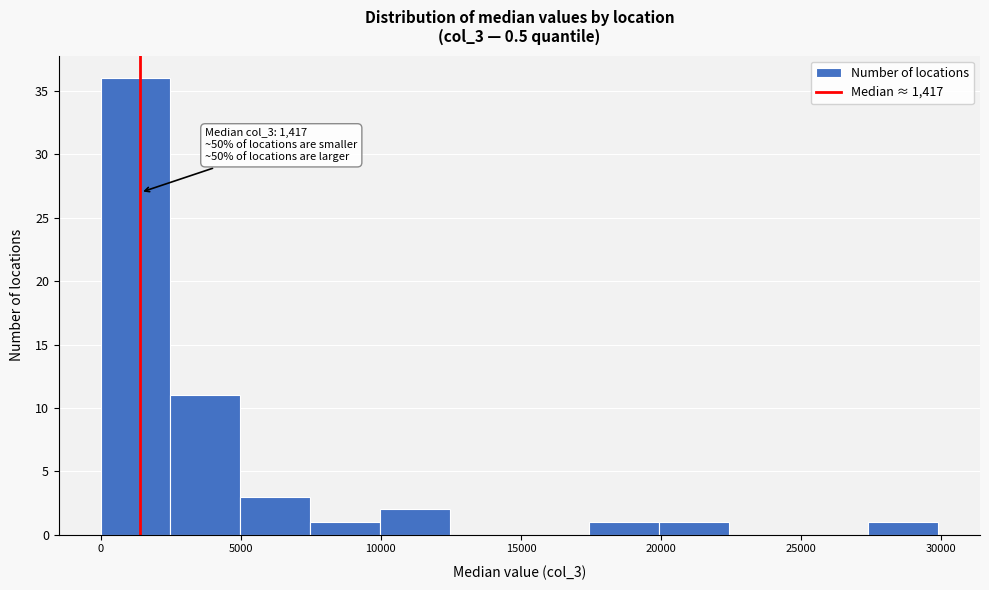

Which range on the x-axis has the tallest bar?

0 to 2500